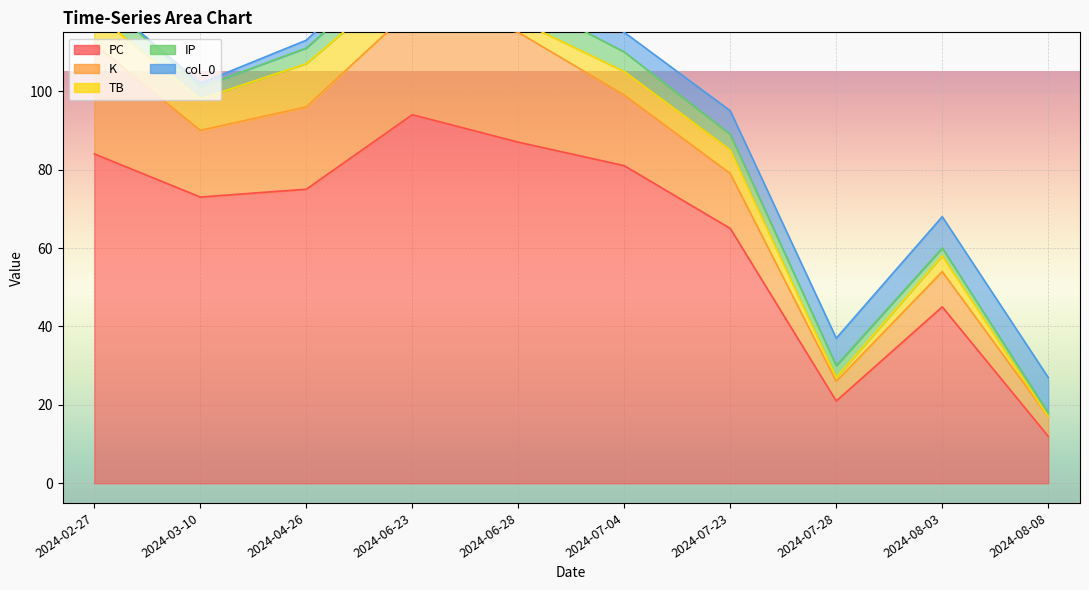

At which label is col_0 closest to 4?

2024-06-28